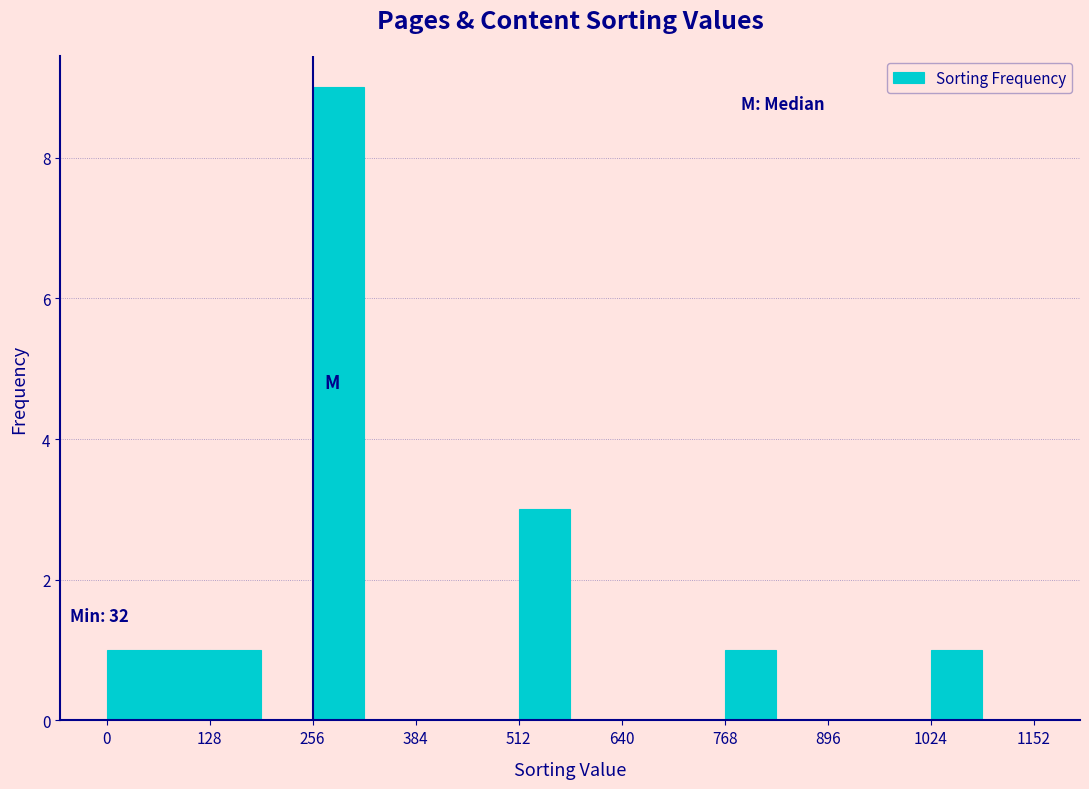

Around what value on the x-axis is the tallest bar? Give the approximate position of its centre, as read against the axis.

280